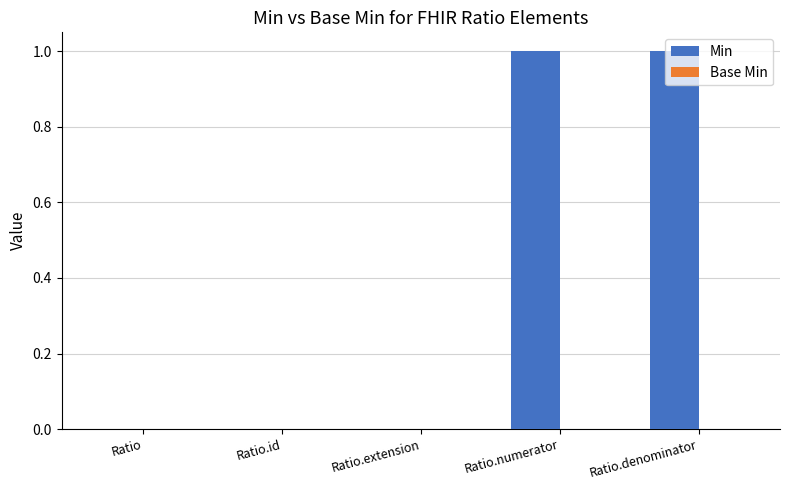

What is the change in value from Ratio to Ratio.denominator?

+1